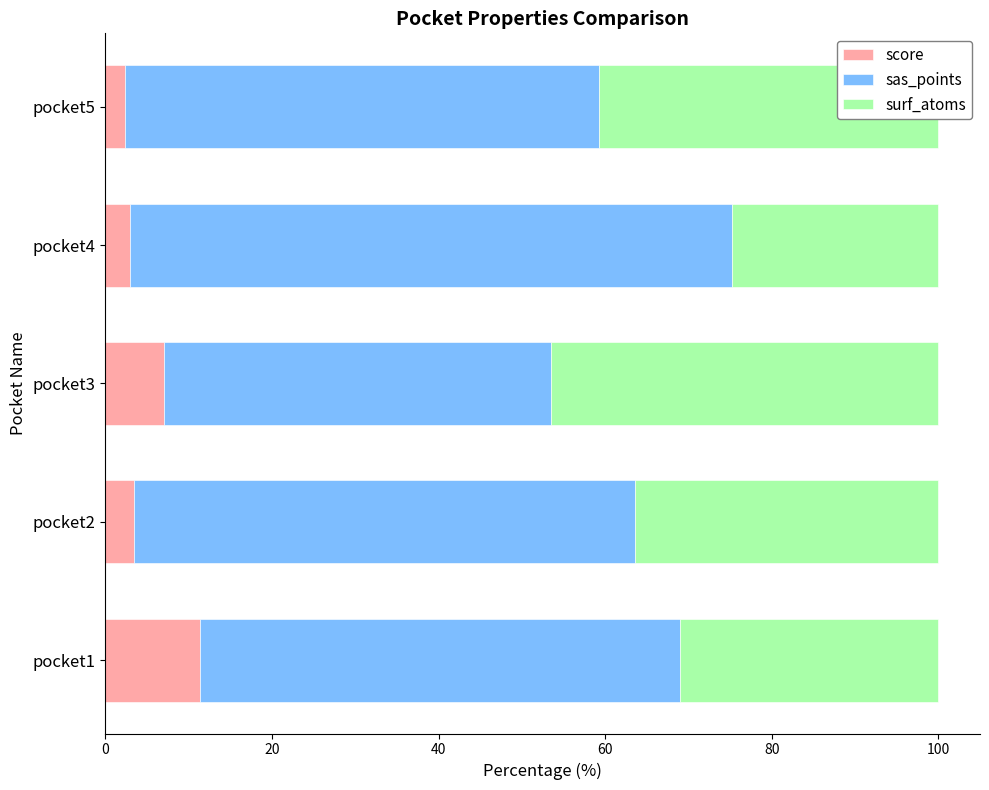

What is the average value of the score series?

5.5